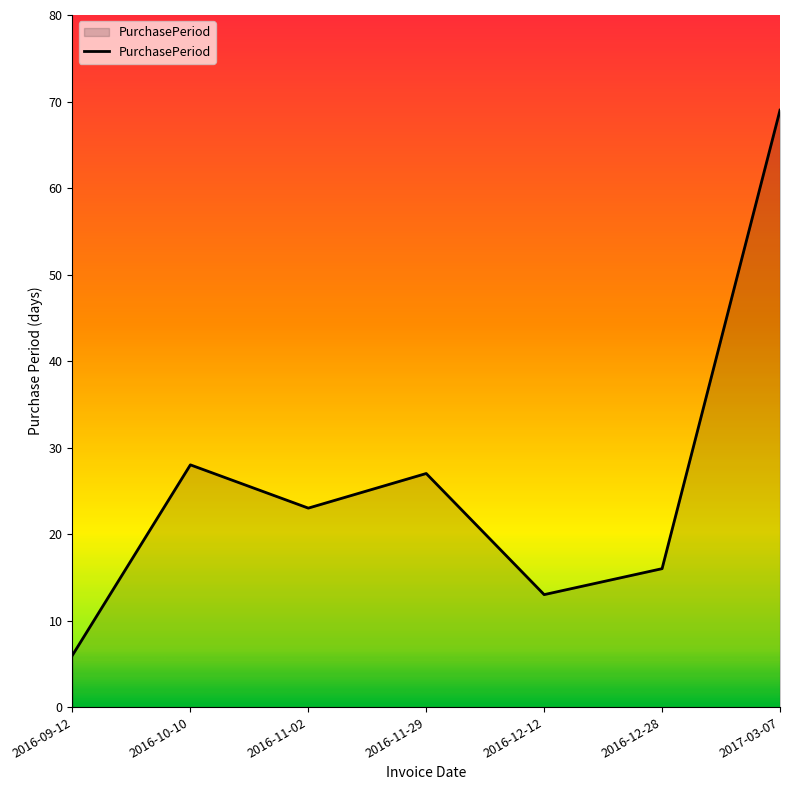

True or false: there are more than 0 points higher than both neighbors.

True